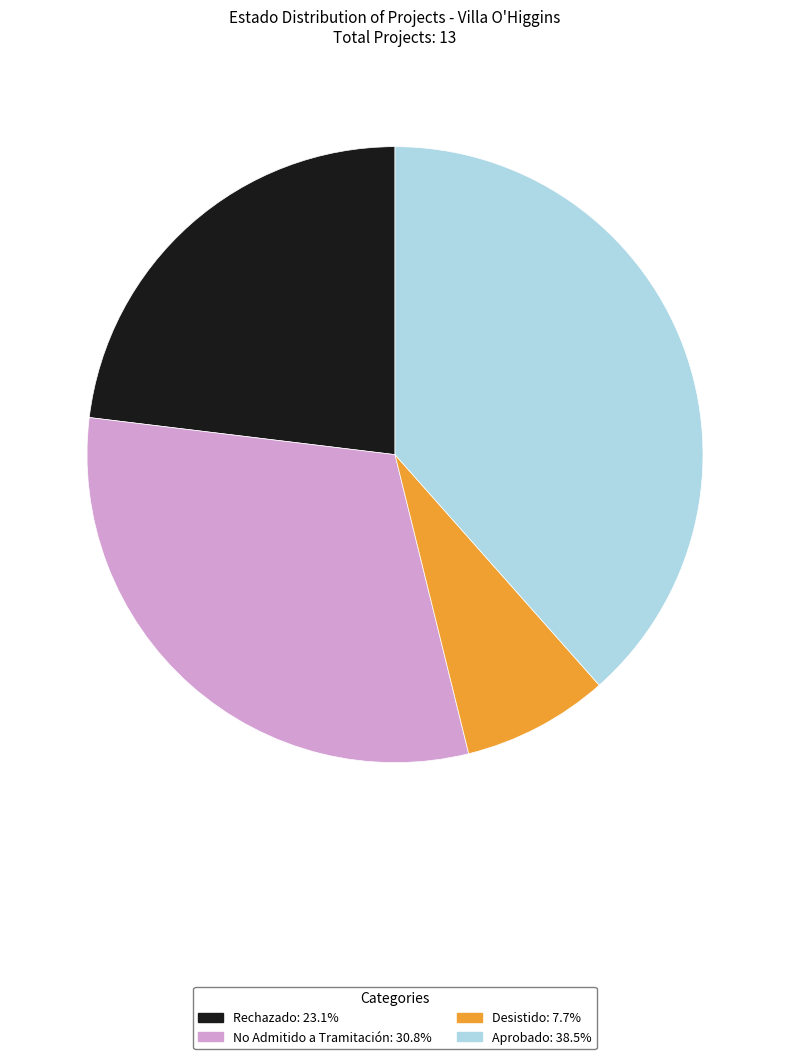

The Aprobado slice represents 38% of the pie. True or false?

True